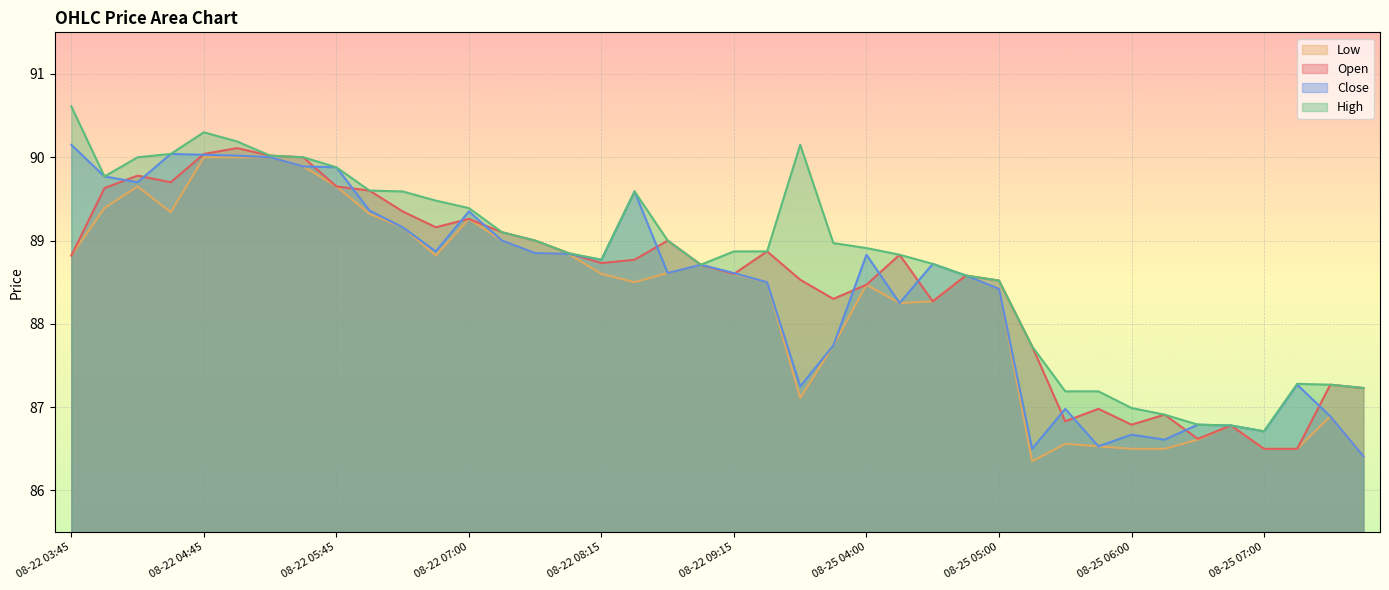

True or false: Open and Close intersect in this chart.

True